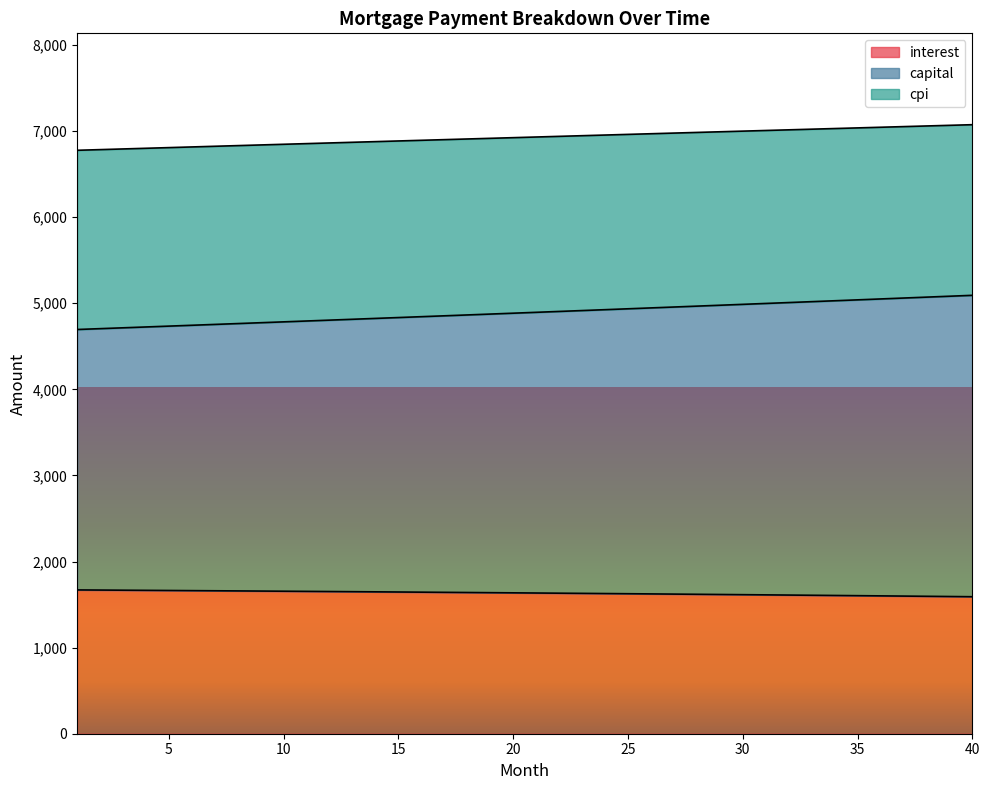

Which series has the widest spread of values?

capital